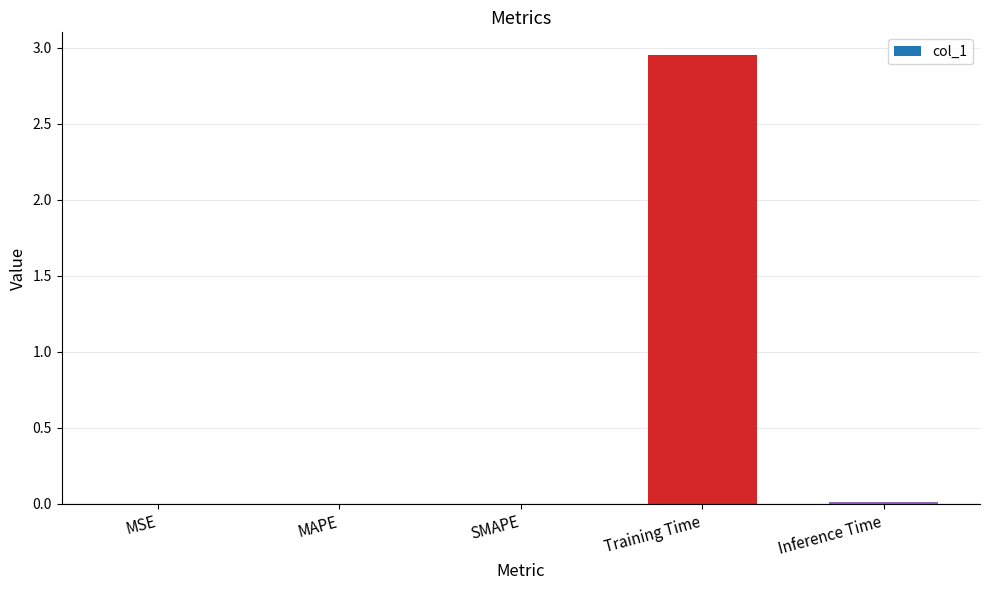

At which category does the chart reach its peak across all series?

Training Time